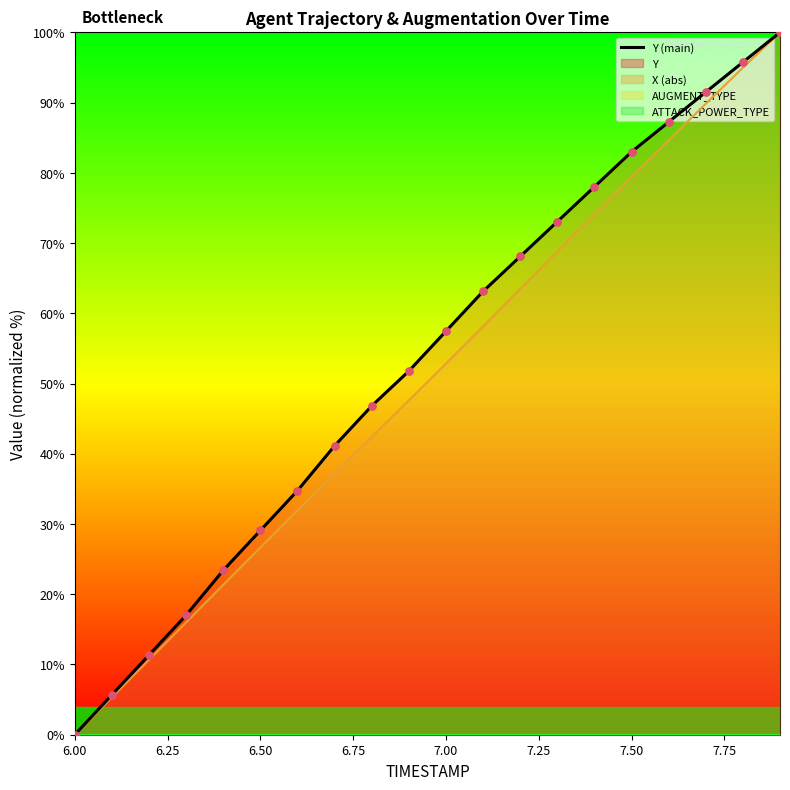

Approximately how many times larger is the value at 6.75 compared to 7.00?

0.7